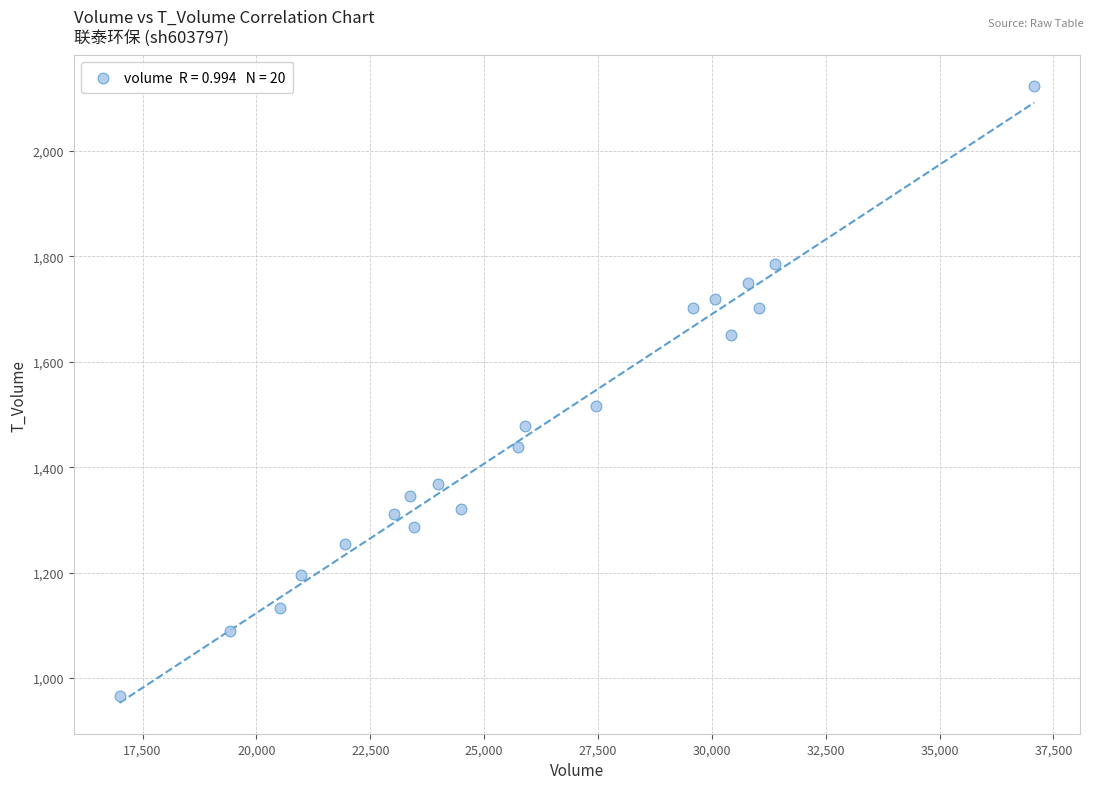

What Y value in the scatter plot is closest to 1544?

1517